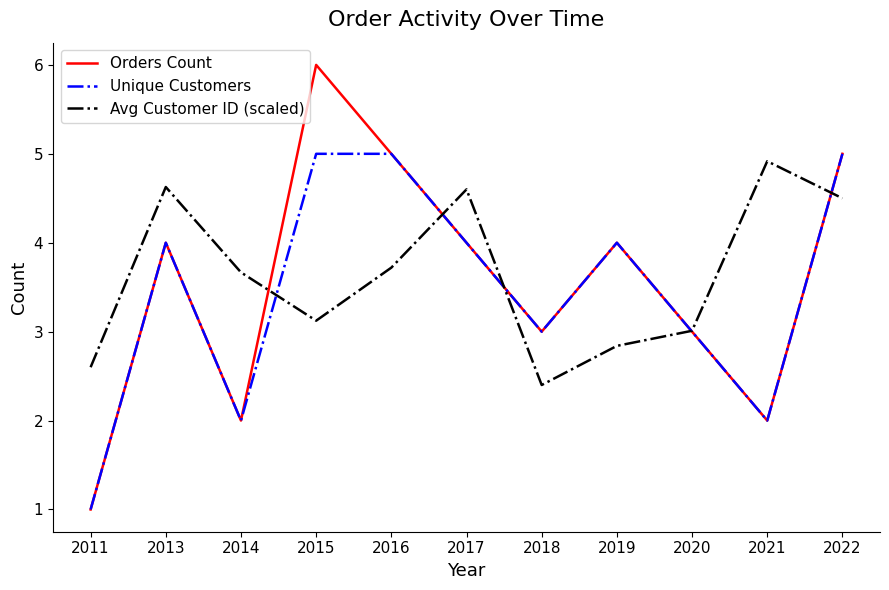

Reading left to right, extract all data points from this chart.

Orders Count: 1.0	4.0	2.0	6.0	5.0	4.0	3.0	4.0	3.0	2.0	5.0
Unique Customers: 1.0	4.0	2.0	5.0	5.0	4.0	3.0	4.0	3.0	2.0	5.0
Avg Customer ID (scaled): 2.6	4.6	3.7	3.1	3.7	4.6	2.4	2.8	3.0	4.9	4.5